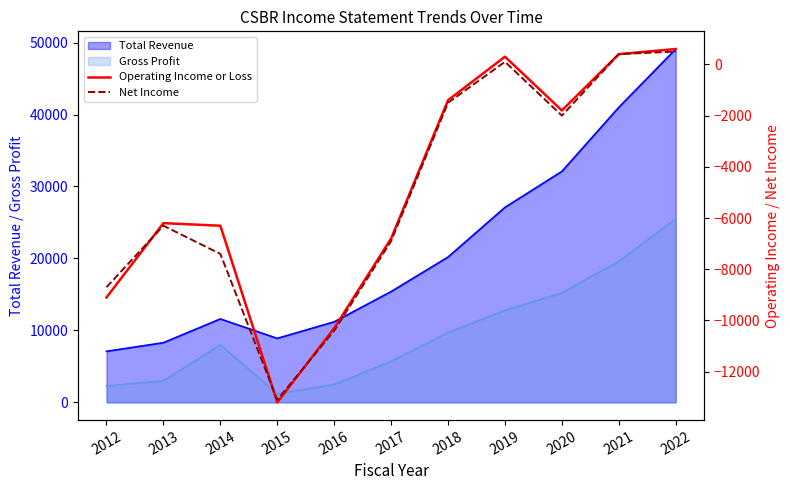

What is the sum of all Operating Income or Loss values?

-53800